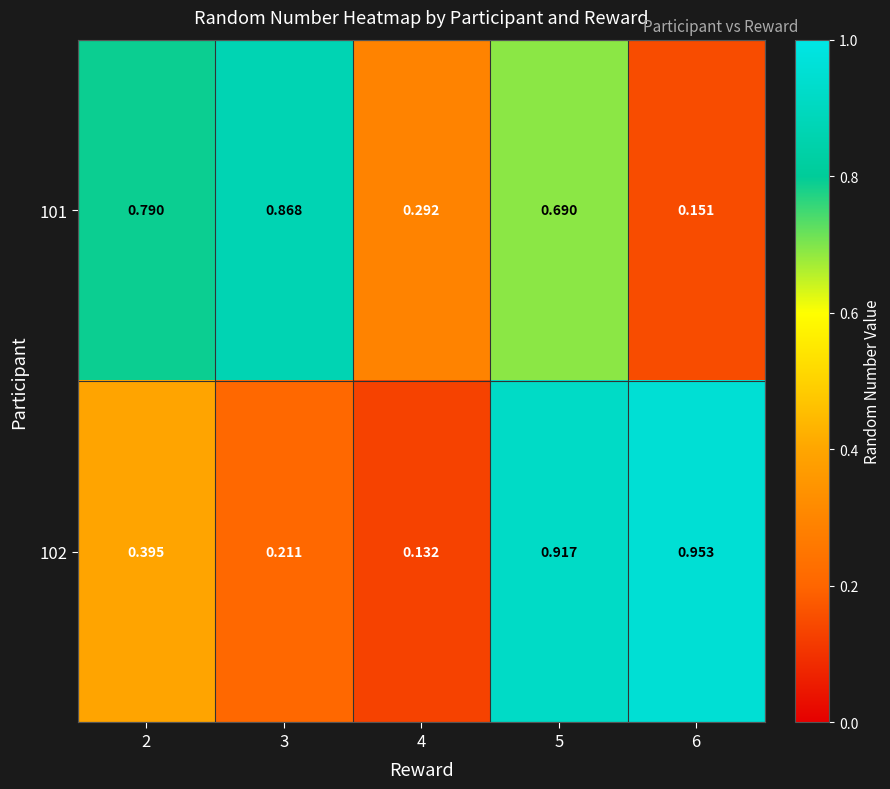

Rank the series at 6 from lowest to highest value.

101, 102